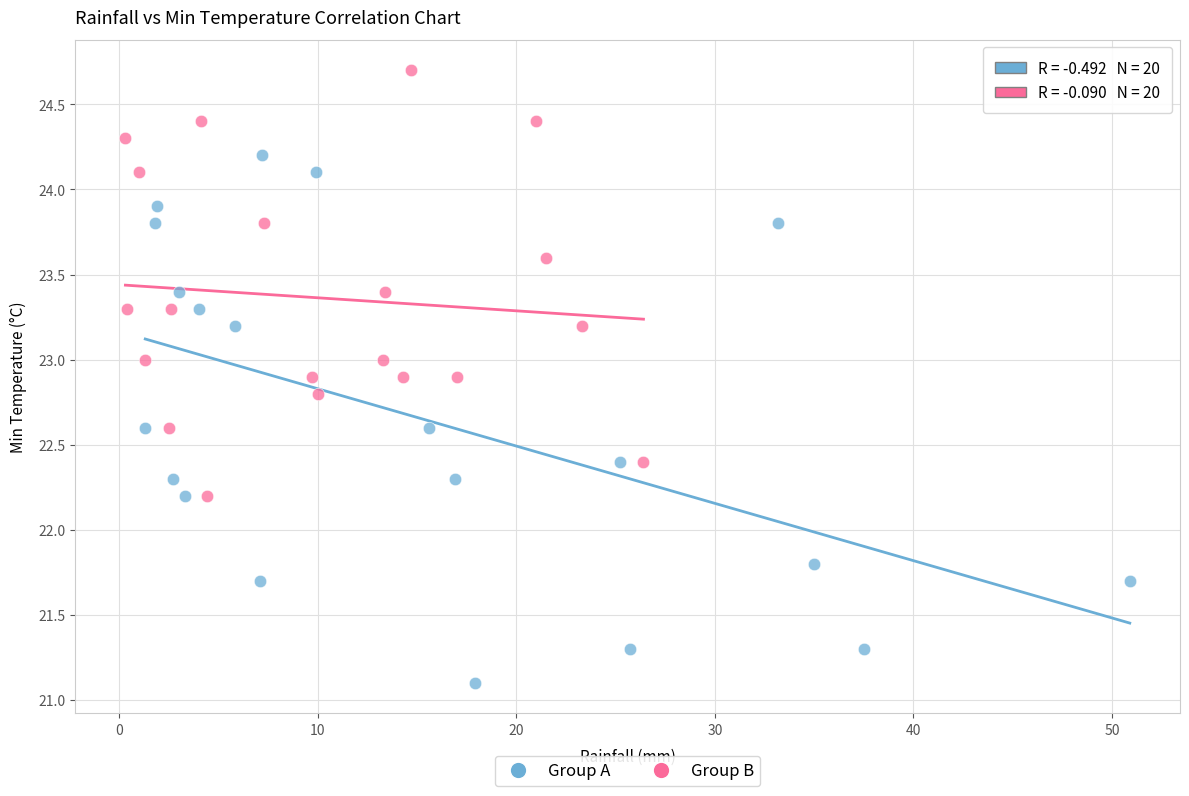

Which series contains the highest Y value?

Group B